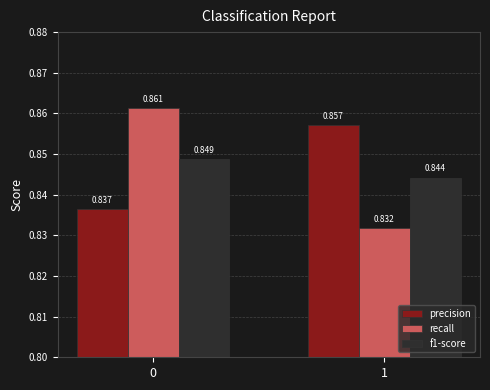

Which series has the largest total across all categories?

precision